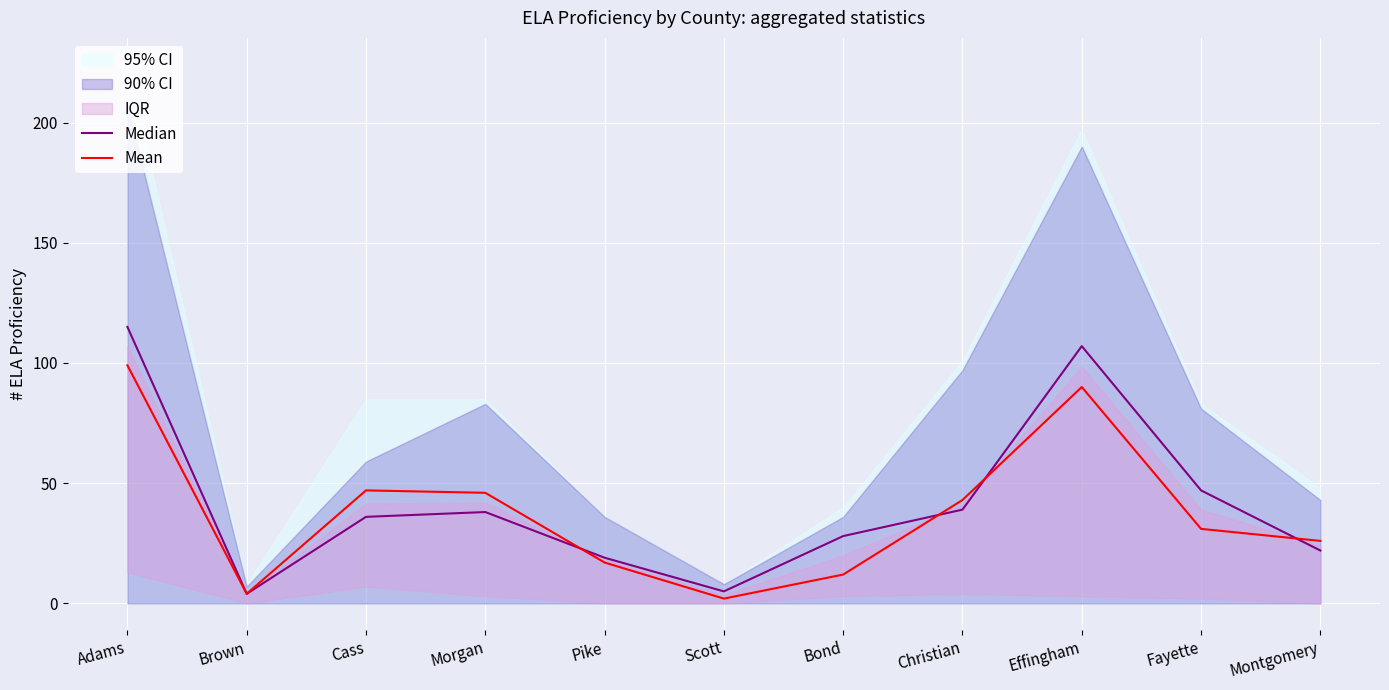

What is the difference between the second highest and minimum values in the Median series?

103